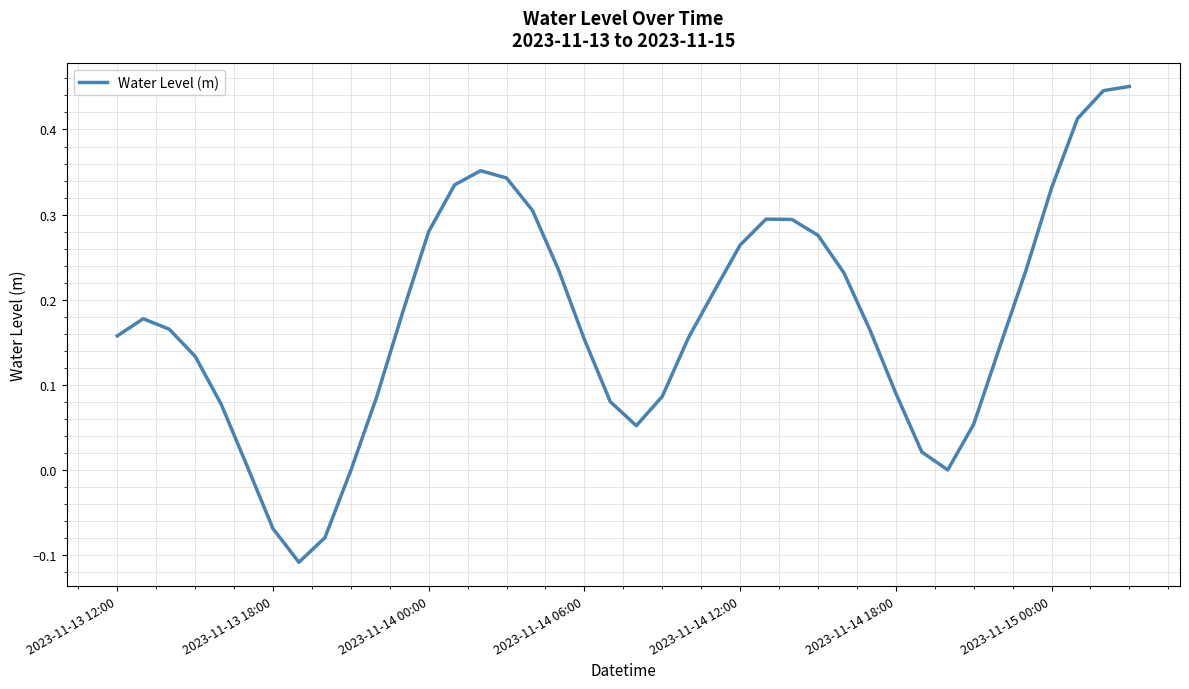

What is the difference between the maximum and minimum values?

0.6